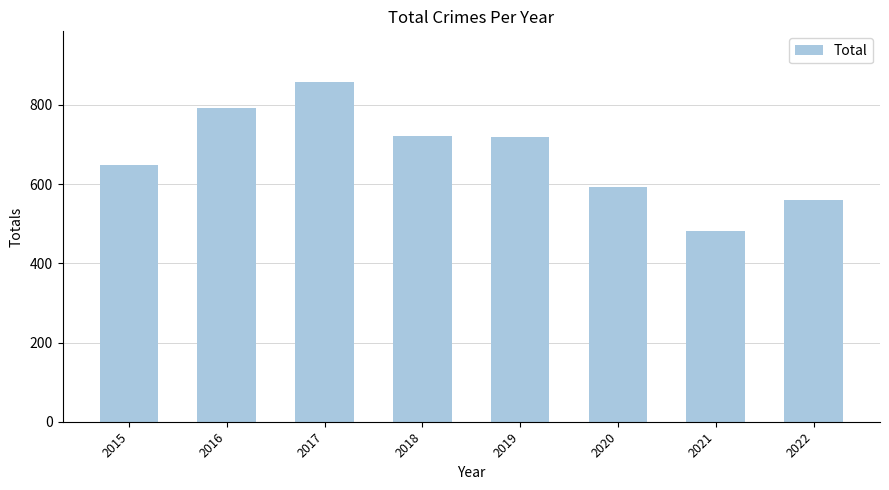

How many bars are there in total?

8